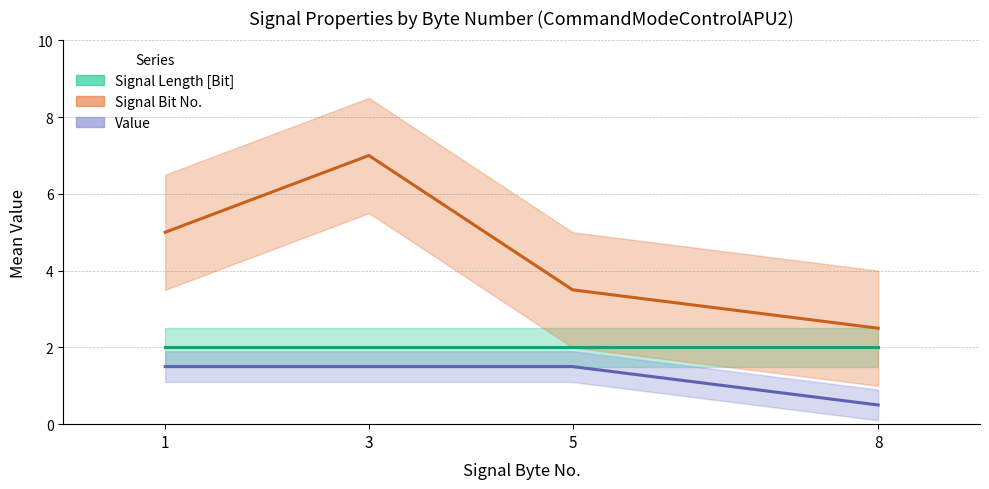

Is this an area chart (filled region under the line)?

No